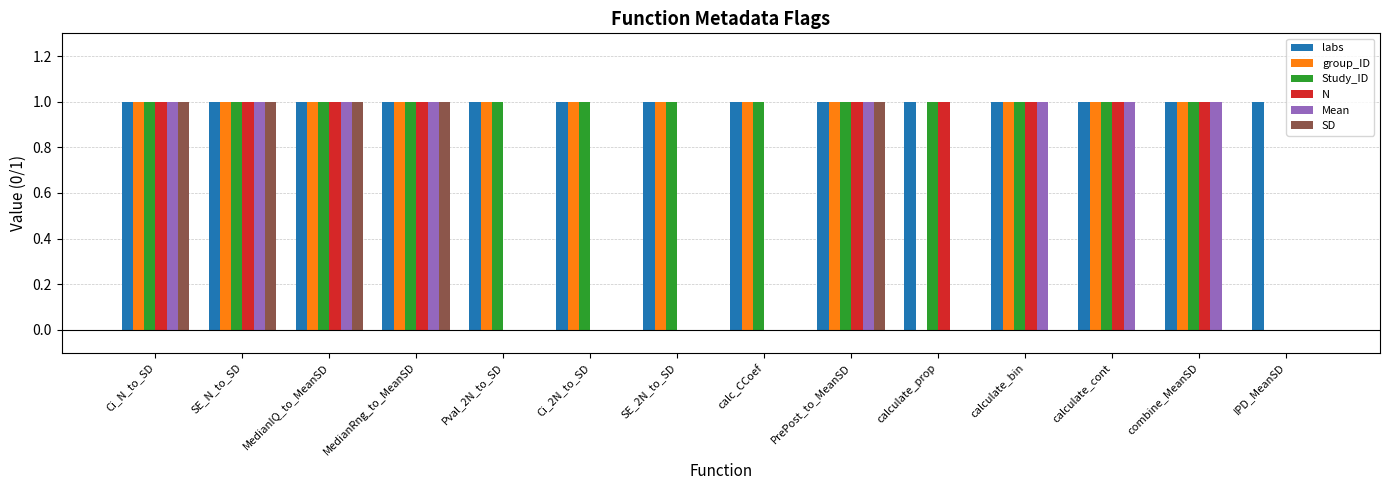

True or false: labs has a value of 0 at calculate_cont.

False